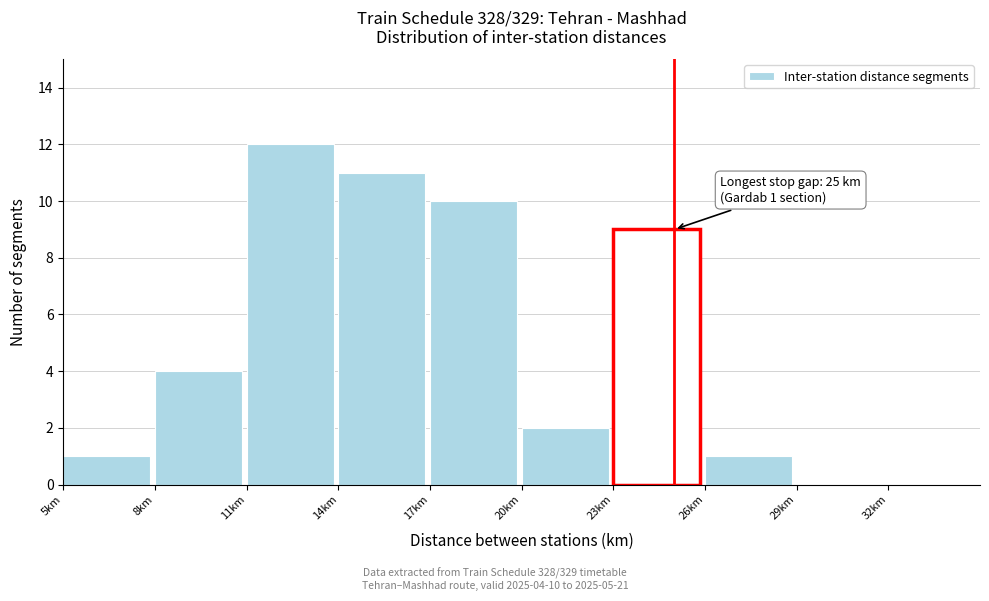

Over which range of the x-axis is the bar tallest?

11 to 14